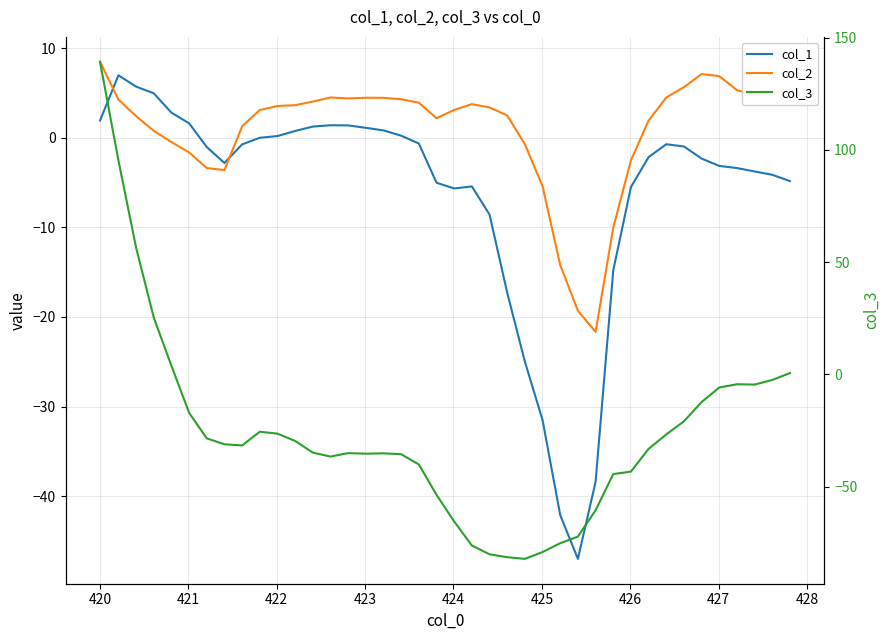

In col_3, how many points are higher than both neighbors (excluding endpoints)?

4